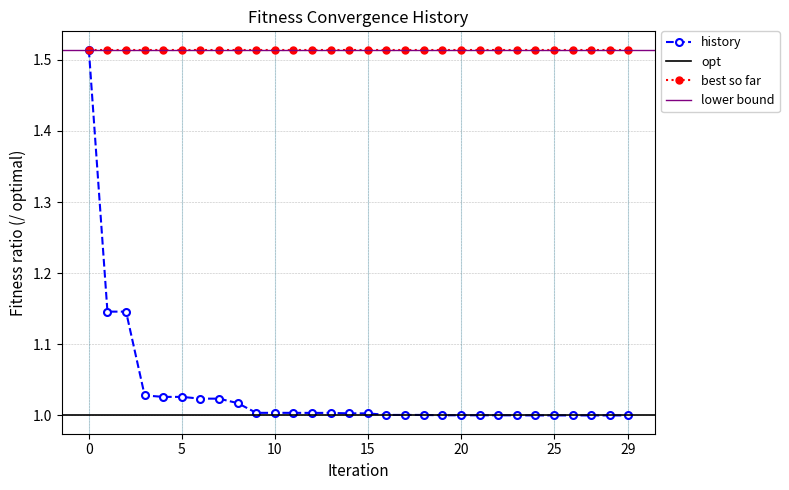

True or false: the data shows 1.0 at 7.

True